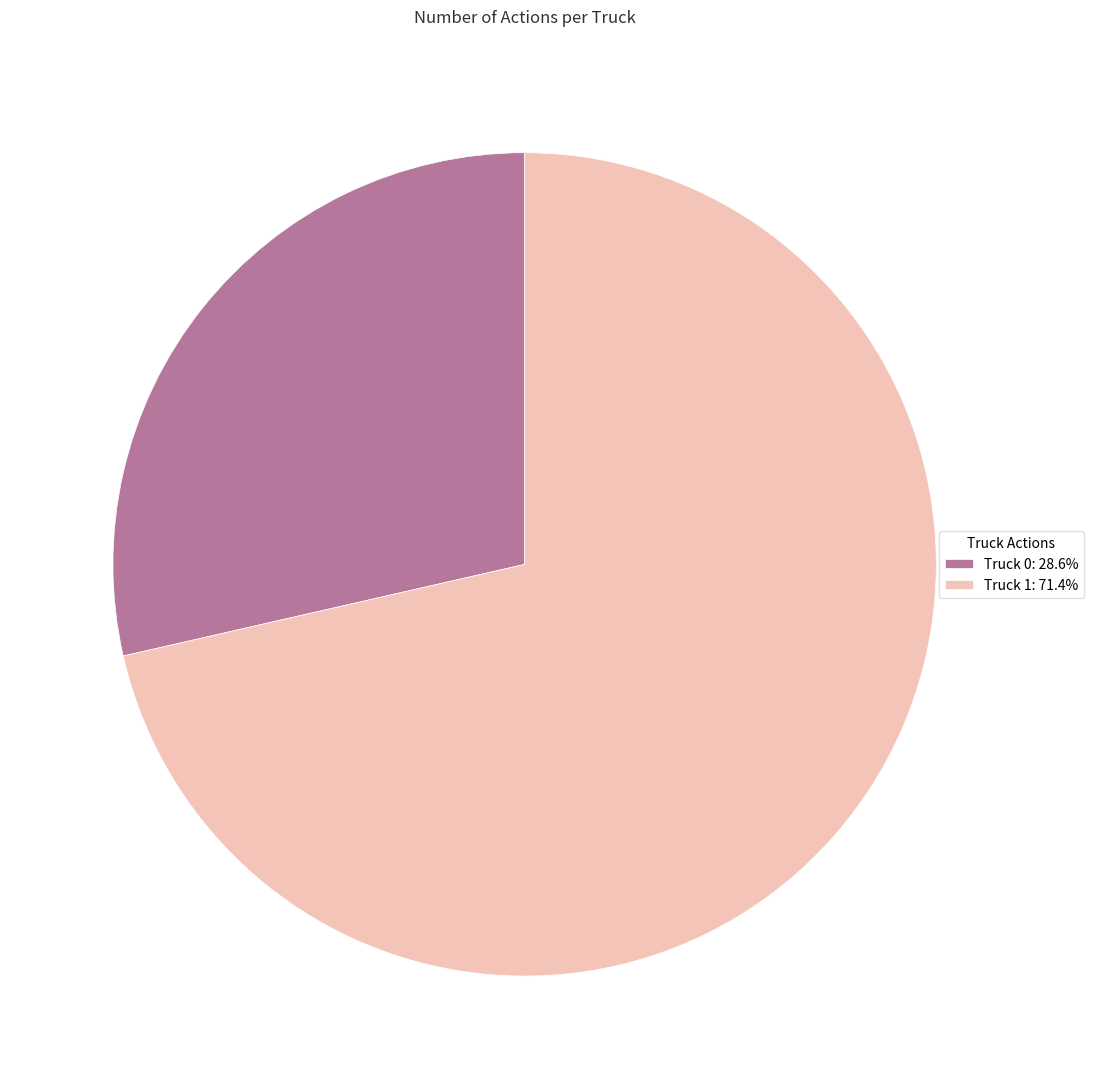

Does any single category account for the majority?

Yes